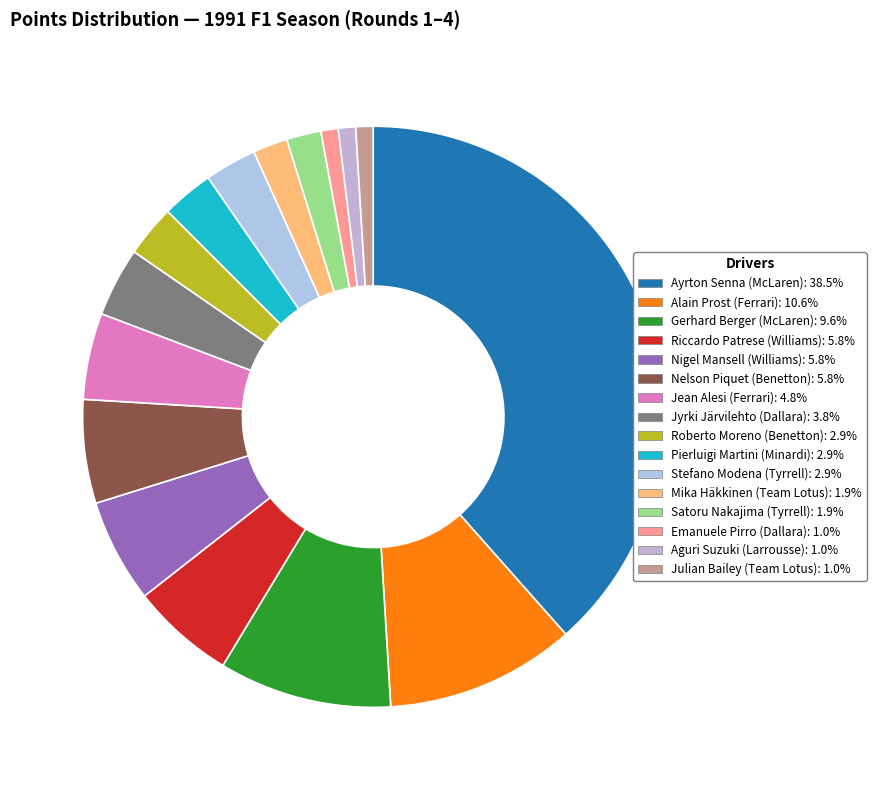

Count the number of slices in the pie.

16